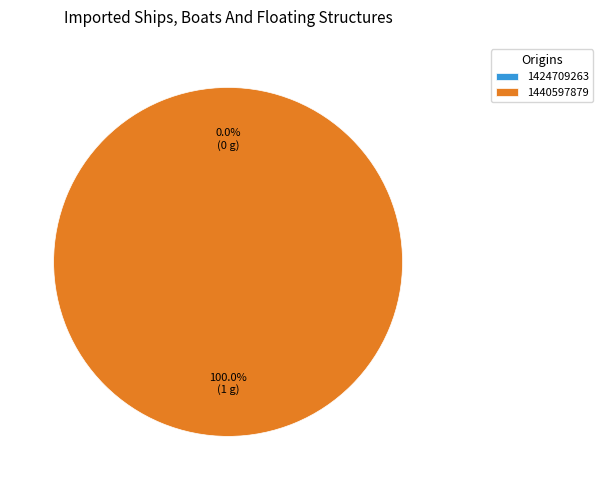

To the nearest percent, what percentage of the pie is 1440597879?

100%